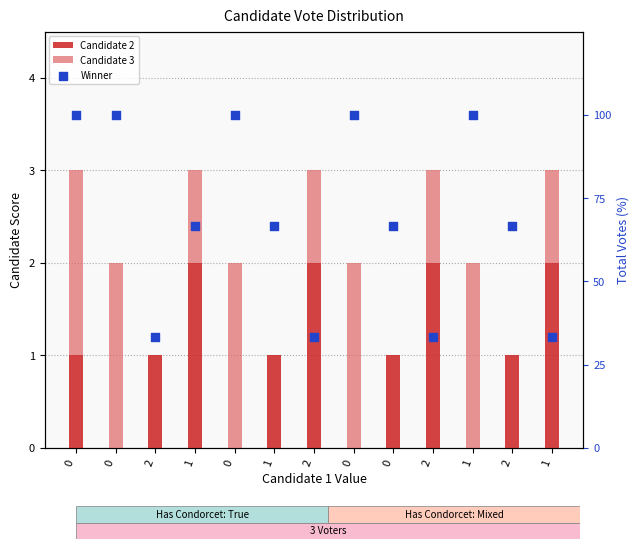

What is the total value across all series at 0?

103.0